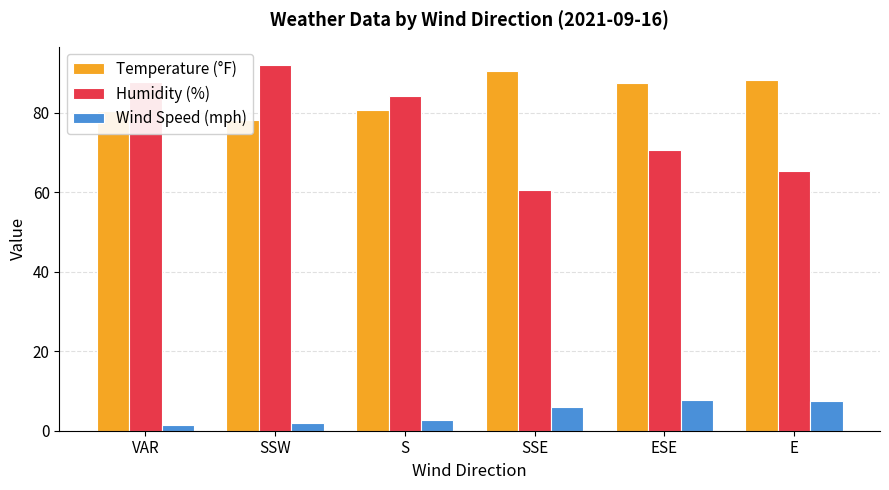

How many groups of bars are there?

6